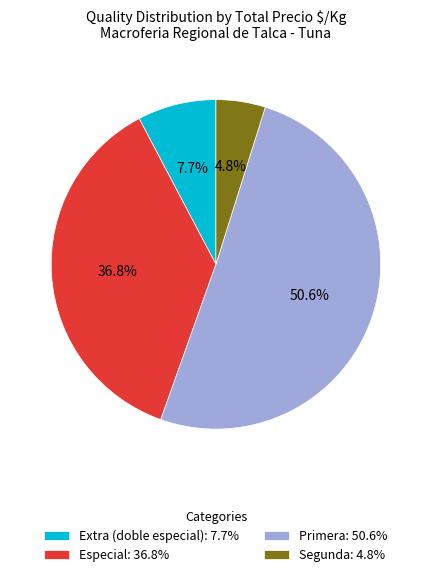

Does any single category account for the majority?

Yes